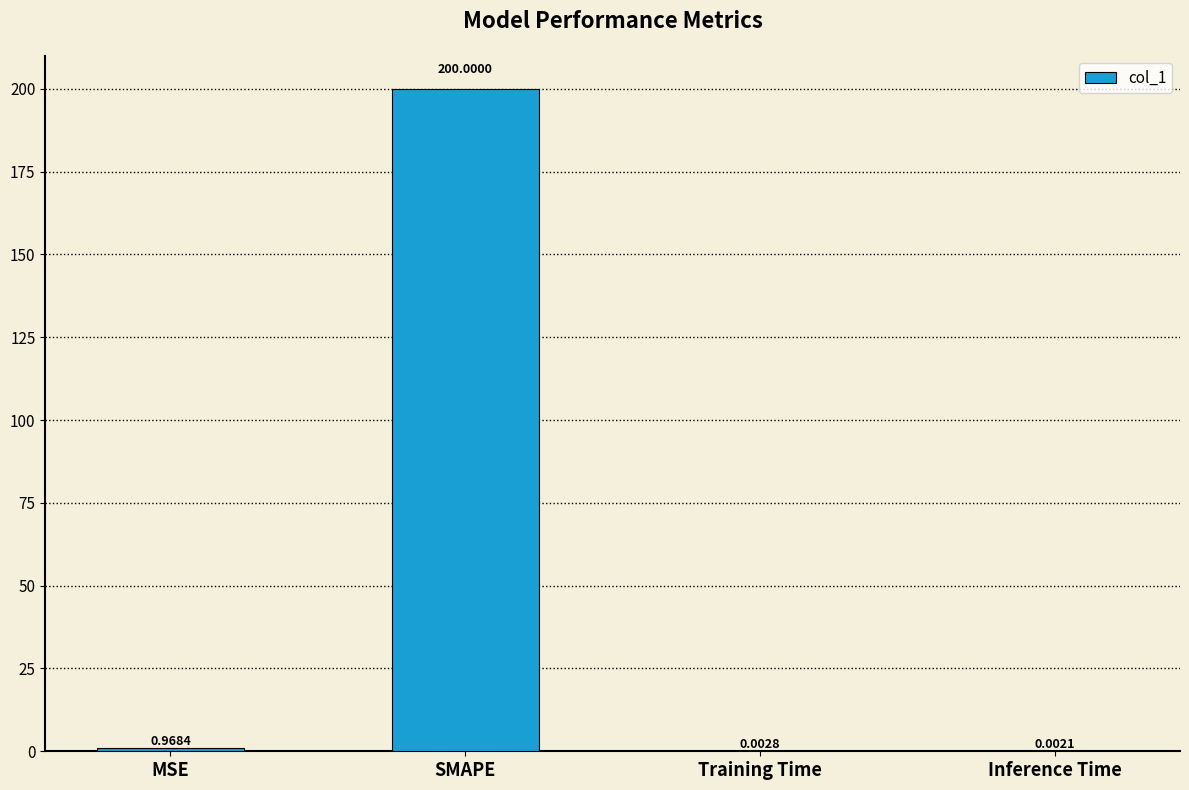

What is the greatest value displayed?

200.0